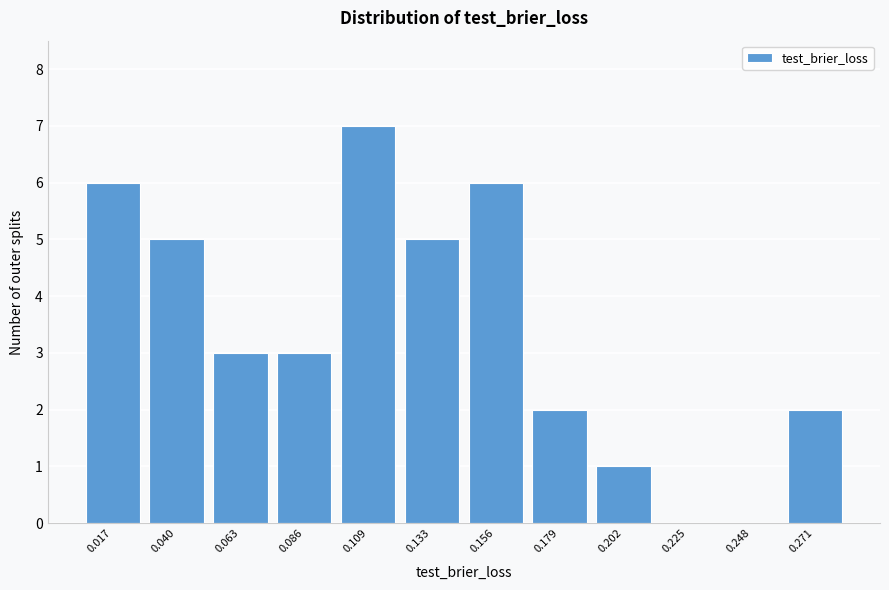

Reading right to left, extract all data points from this chart.

0.271=2	0.248=0	0.225=0	0.202=1	0.179=2	0.156=6	0.133=5	0.109=7	0.086=3	0.063=3	0.040=5	0.017=6